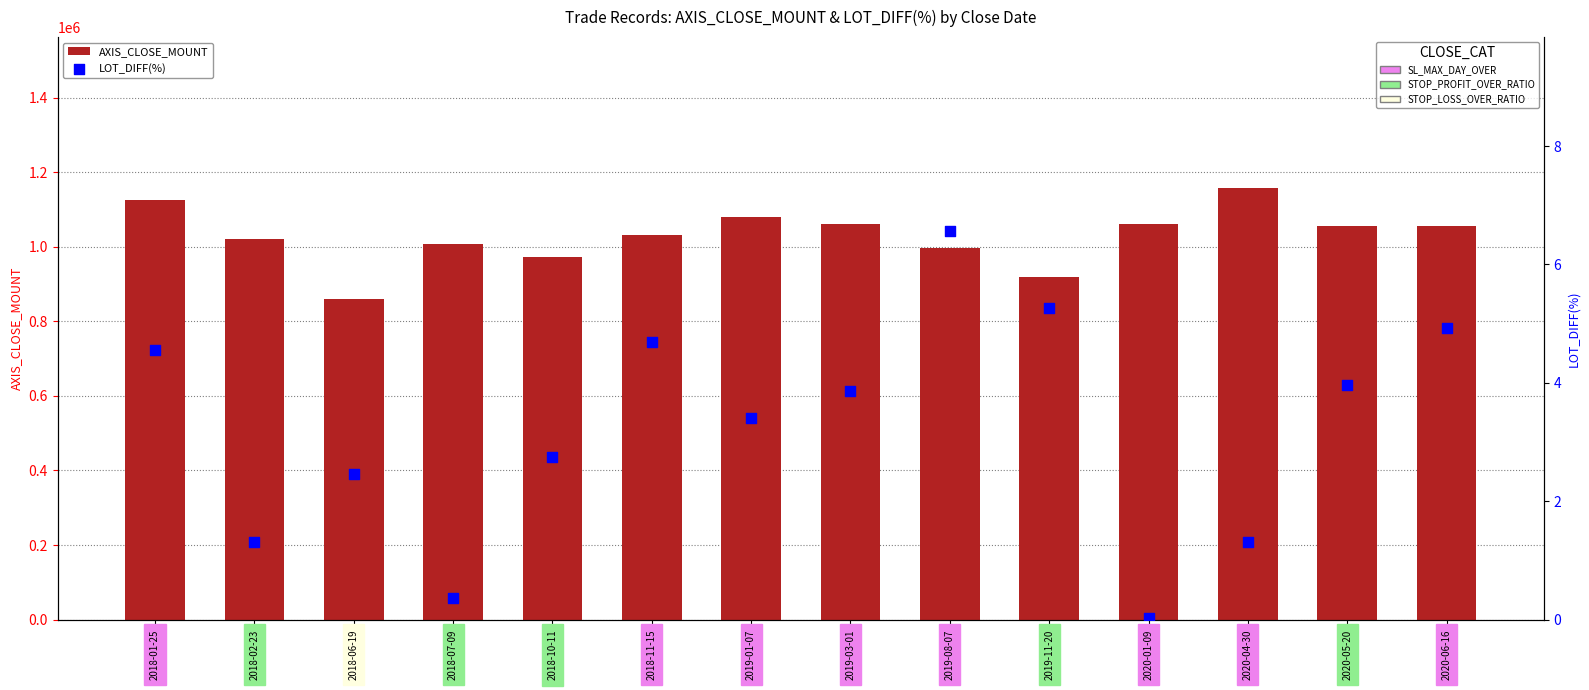

Which series contains the highest Y value?

AXIS_CLOSE_MOUNT